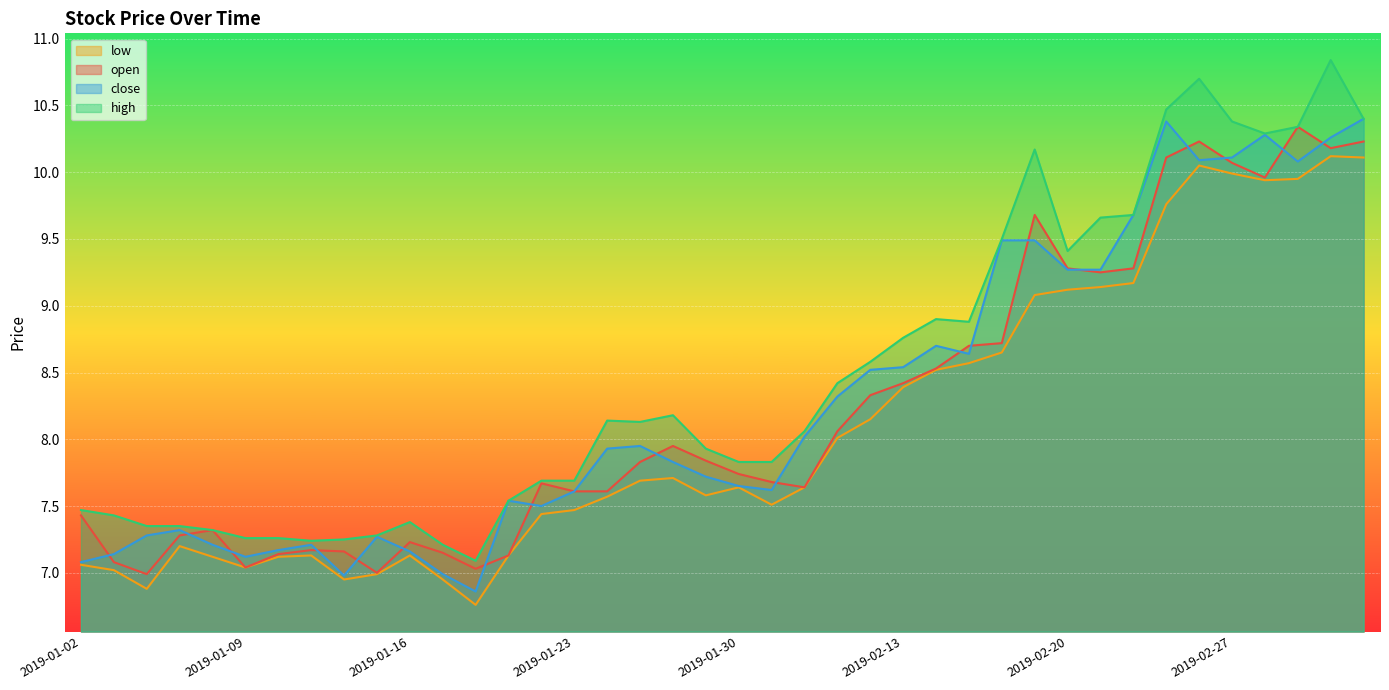

What are all the series names shown in the legend?

low, open, close, high